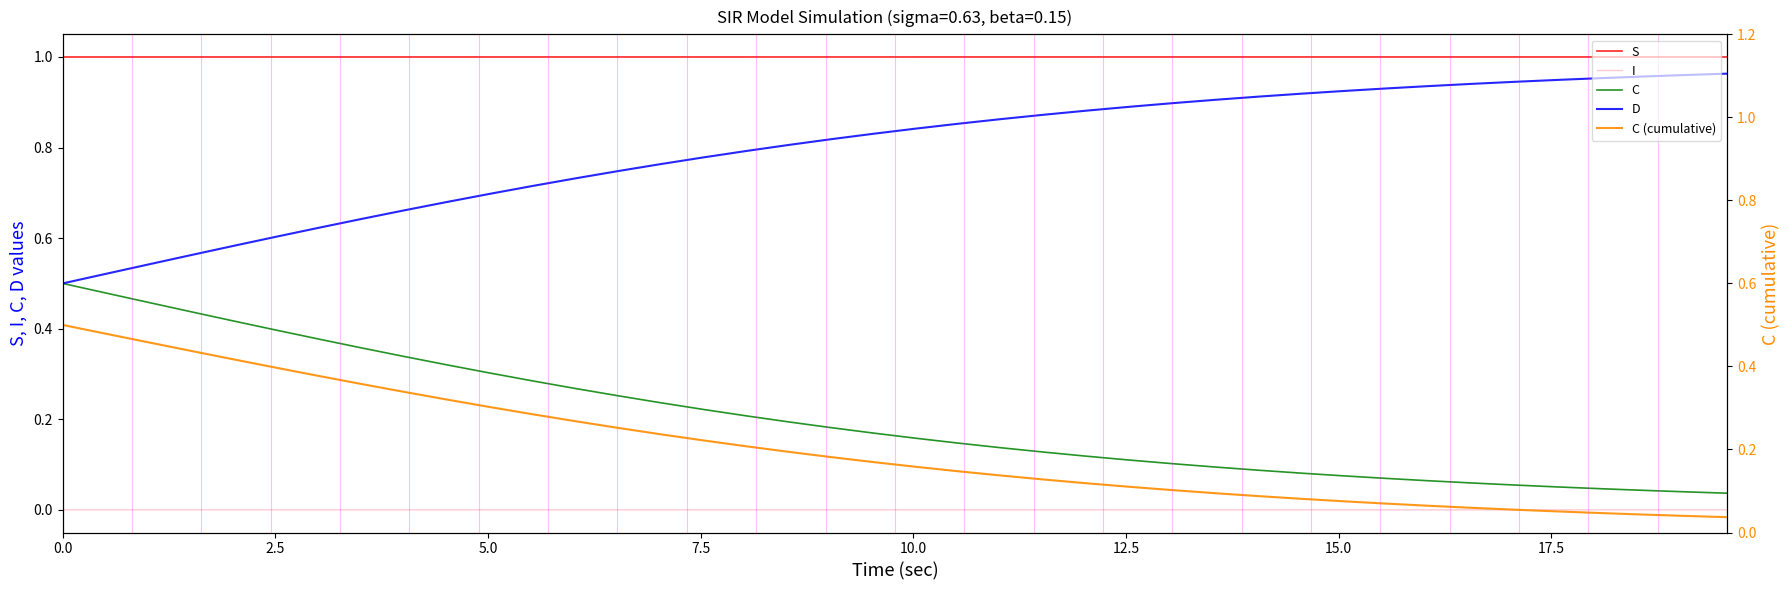

True or false: C and D intersect in this chart.

False